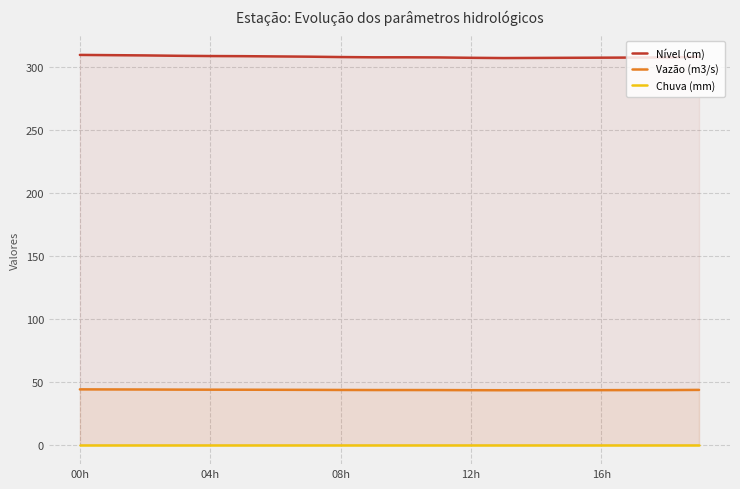

What is the maximum value for Vazão (m3/s)?

44.0